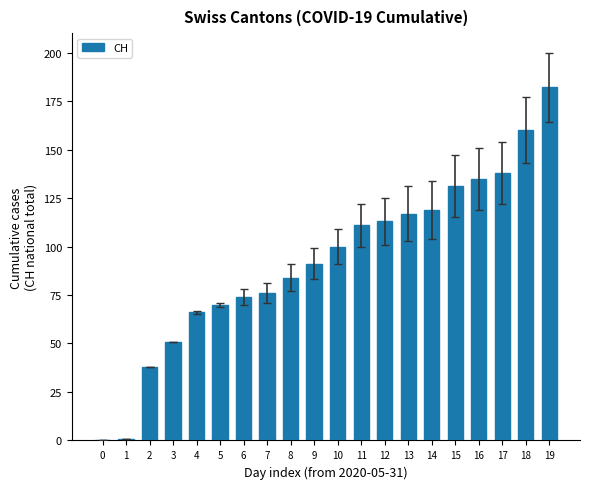

What is the change in value from 10 to 19?

+82